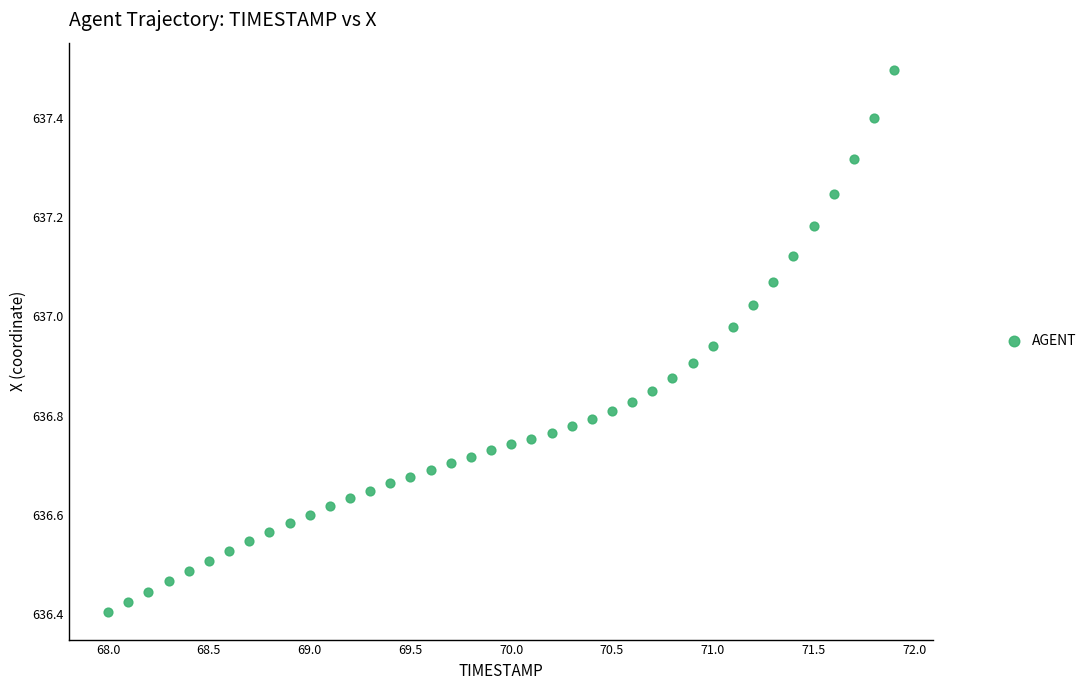

What is the range of Y values (max minus min)?

1.1